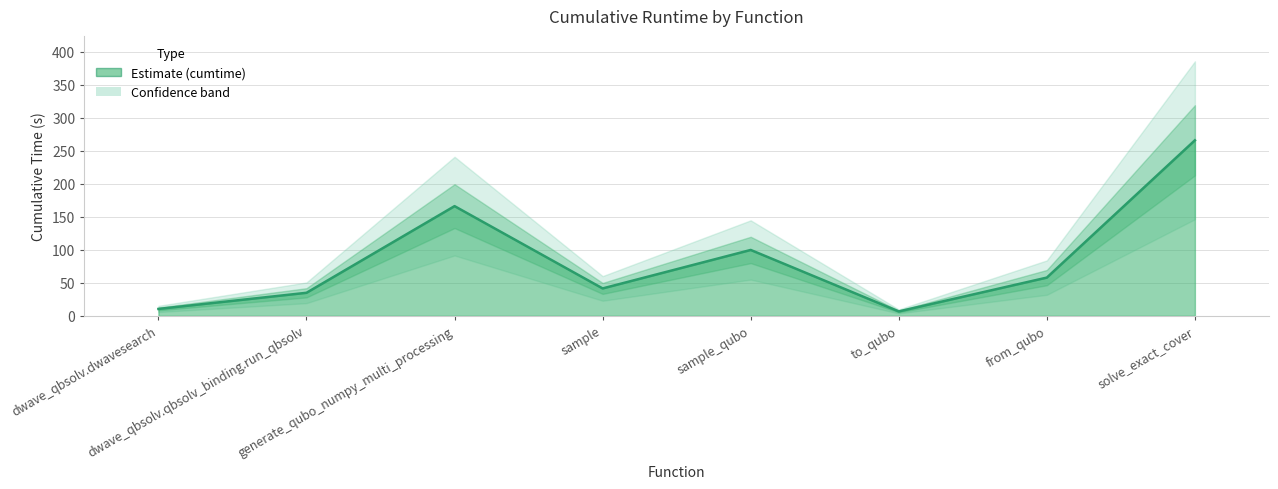

How many data points are less than 57?

4